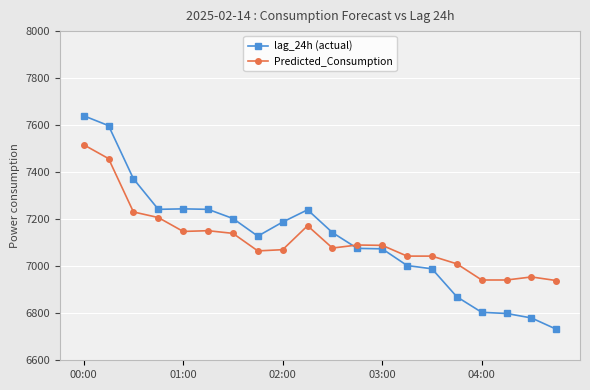

Which series has the widest spread of values?

lag_24h (actual)